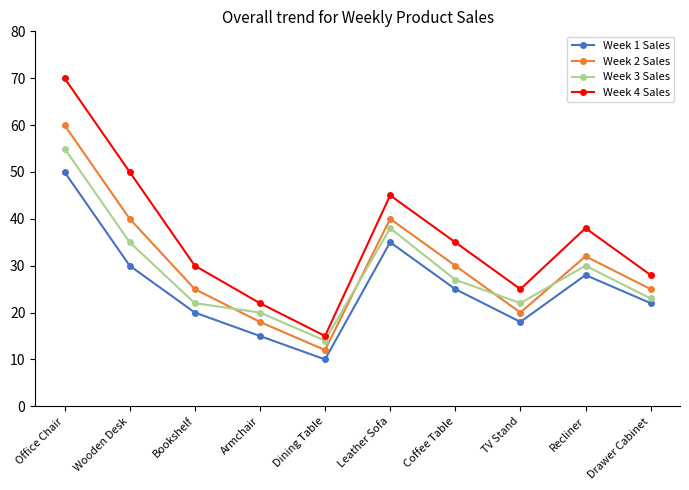

True or false: Week 3 Sales and Week 2 Sales intersect in this chart.

True